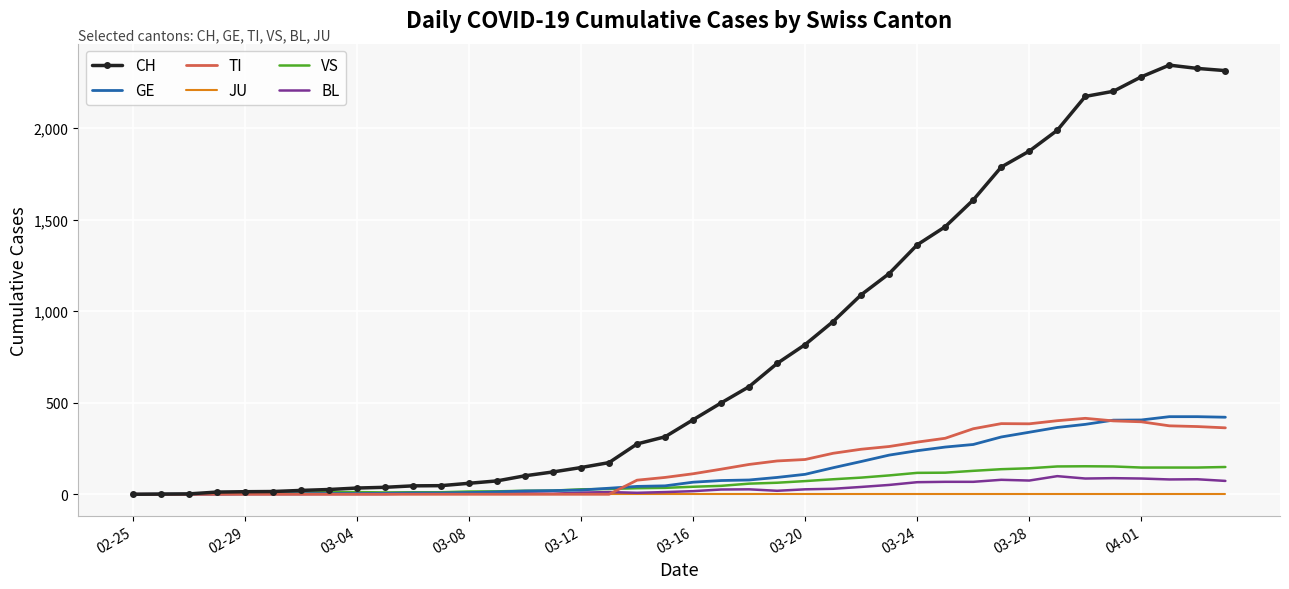

Which series has the widest spread of values?

CH